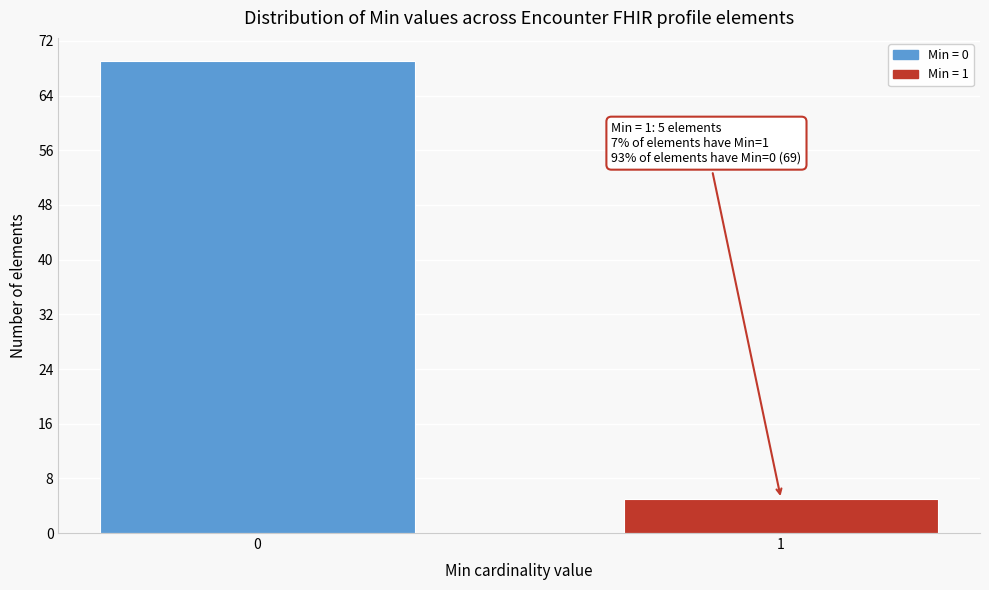

Reading left to right, list all the values displayed in this chart.

0=69	1=5